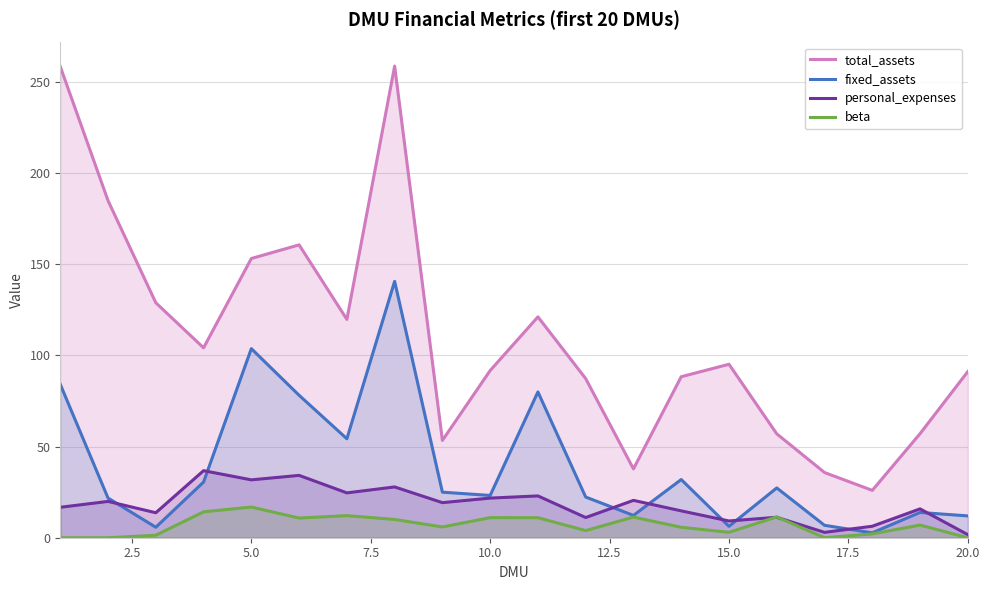

True or false: total_assets and beta cross at least once.

False